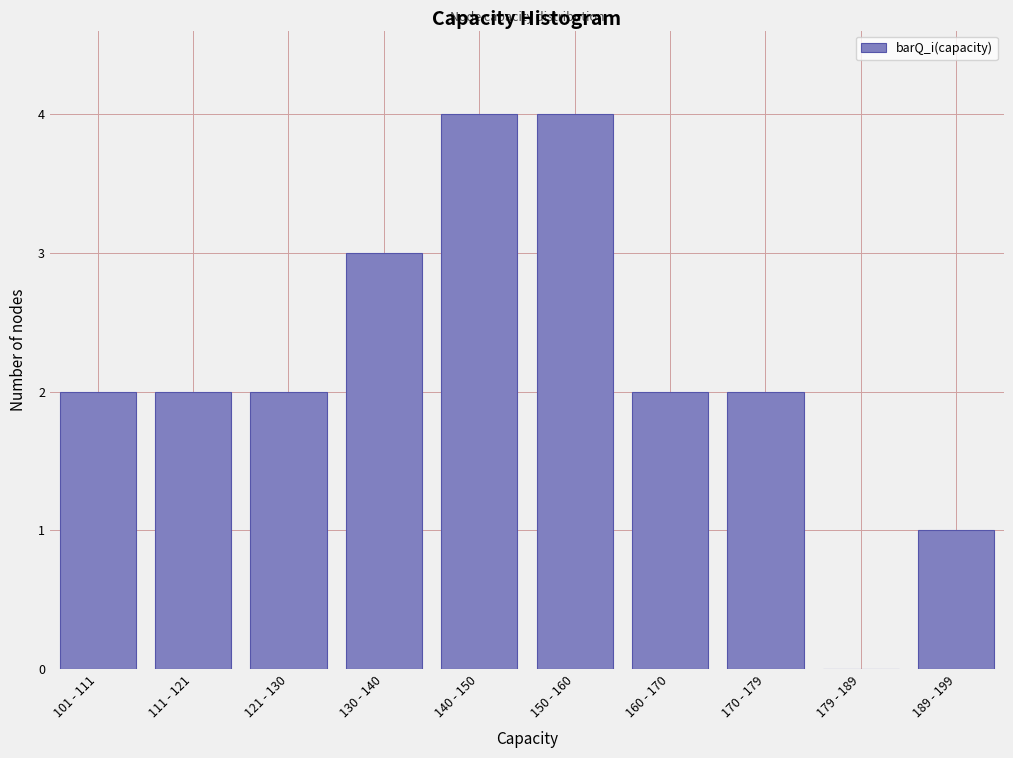

Reading left to right, transcribe all the data shown in this chart.

101 - 111=2	111 - 121=2	121 - 130=2	130 - 140=3	140 - 150=4	150 - 160=4	160 - 170=2	170 - 179=2	179 - 189=0	189 - 199=1